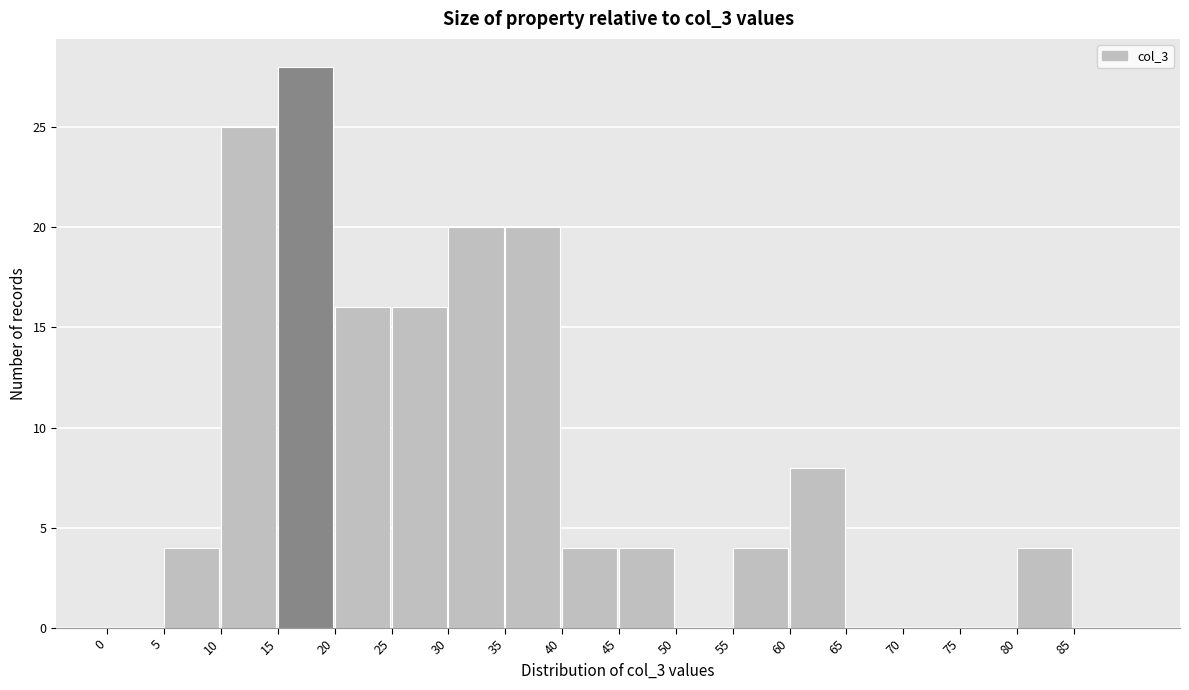

Reading left to right, transcribe this chart: for each bar, give the range it covers on the x-axis and its height. The values are not printed on the chart, so give them approximately, as read against the axis.

0 to 5: 0
5 to 10: 4
10 to 15: 25
15 to 20: 28
20 to 25: 16
25 to 30: 16
30 to 35: 20
35 to 40: 20
40 to 45: 4
45 to 50: 4
50 to 55: 0
55 to 60: 4
60 to 65: 8
65 to 70: 0
70 to 75: 0
75 to 80: 0
80 to 85: 4
85 to 90: 0